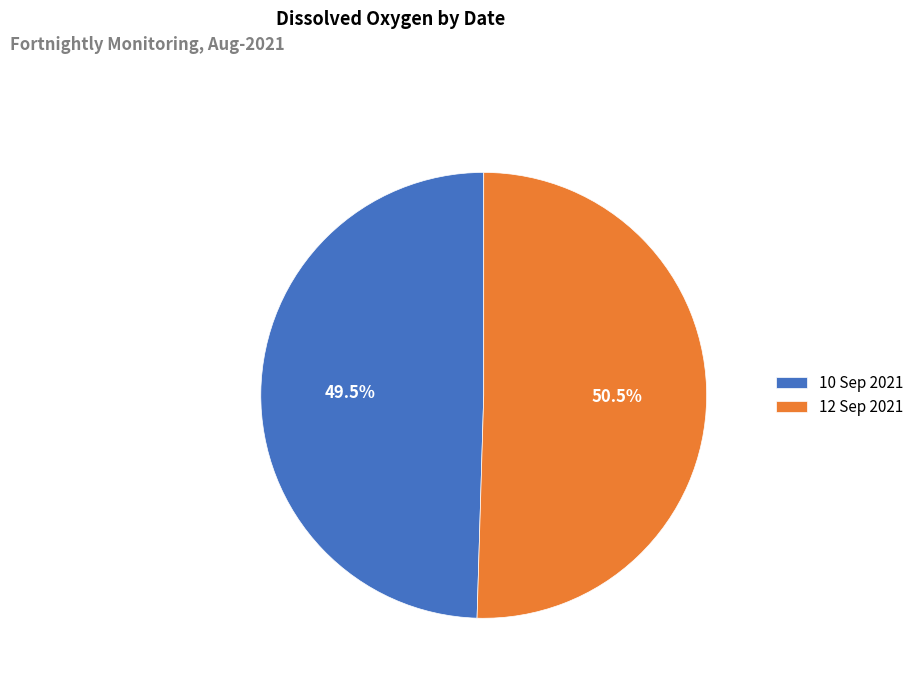

To the nearest percent, what is the difference between the largest and smallest slice percentages?

1%